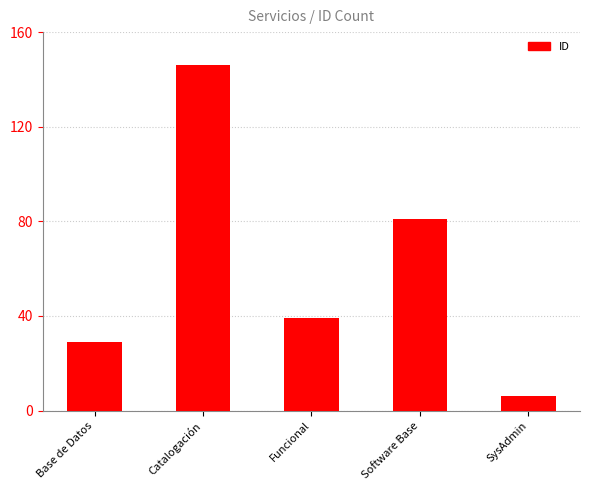

How many values are below 39?

2